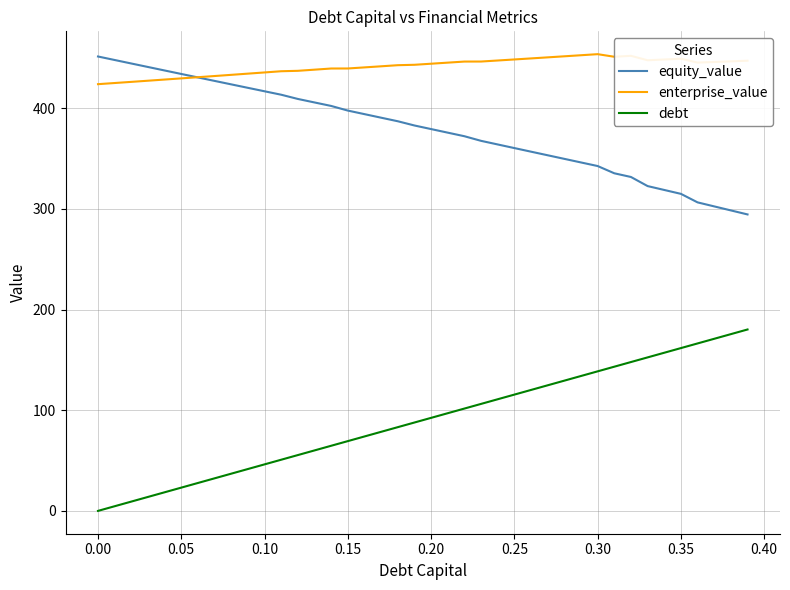

How many lines are shown in the chart?

3